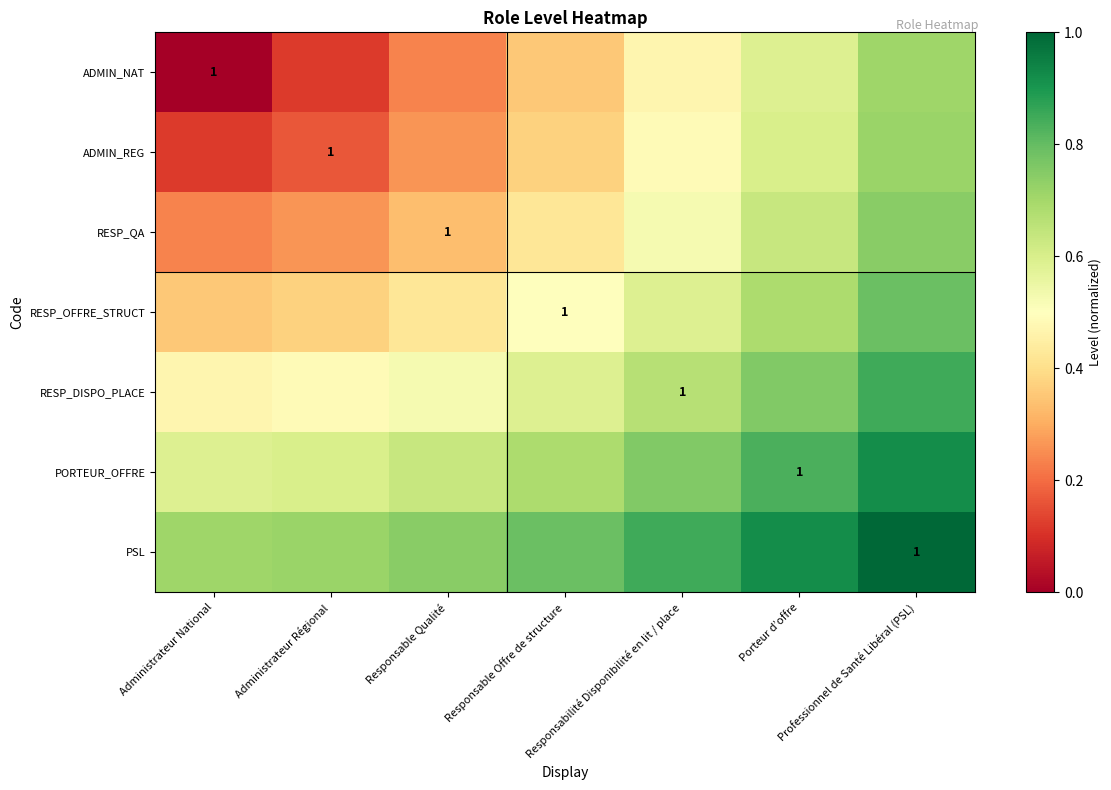

At Responsable Offre de structure, list the series in order from largest to smallest.

PSL, PORTEUR_OFFRE, RESP_DISPO_PLACE, RESP_OFFRE_STRUCT, RESP_QA, ADMIN_REG, ADMIN_NAT